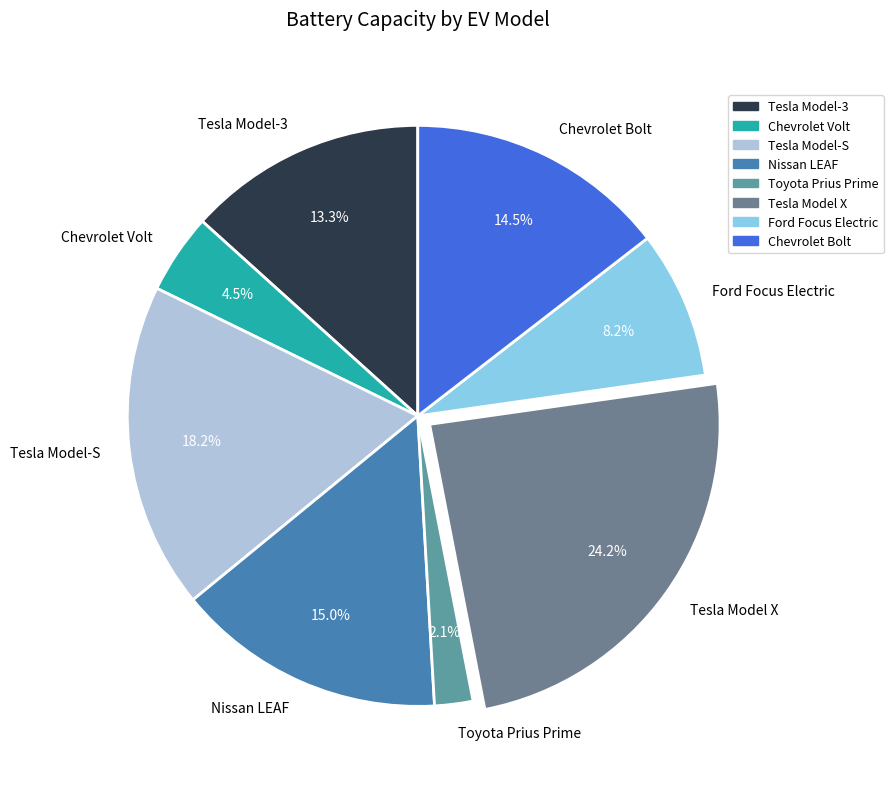

Is it true that Toyota Prius Prime is 8% of the pie?

False